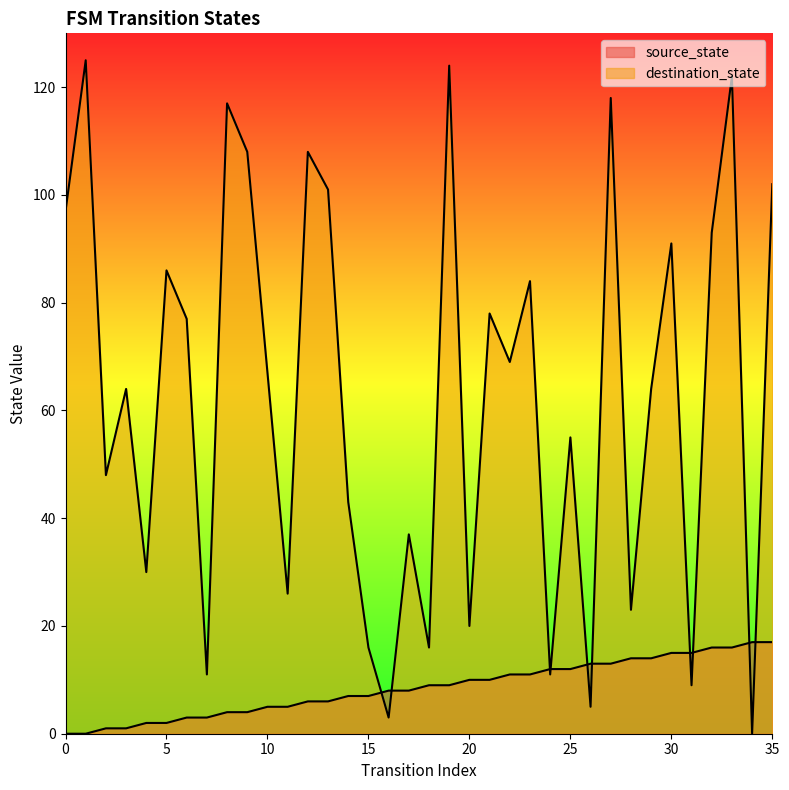

Does the chart have visible grid lines?

No